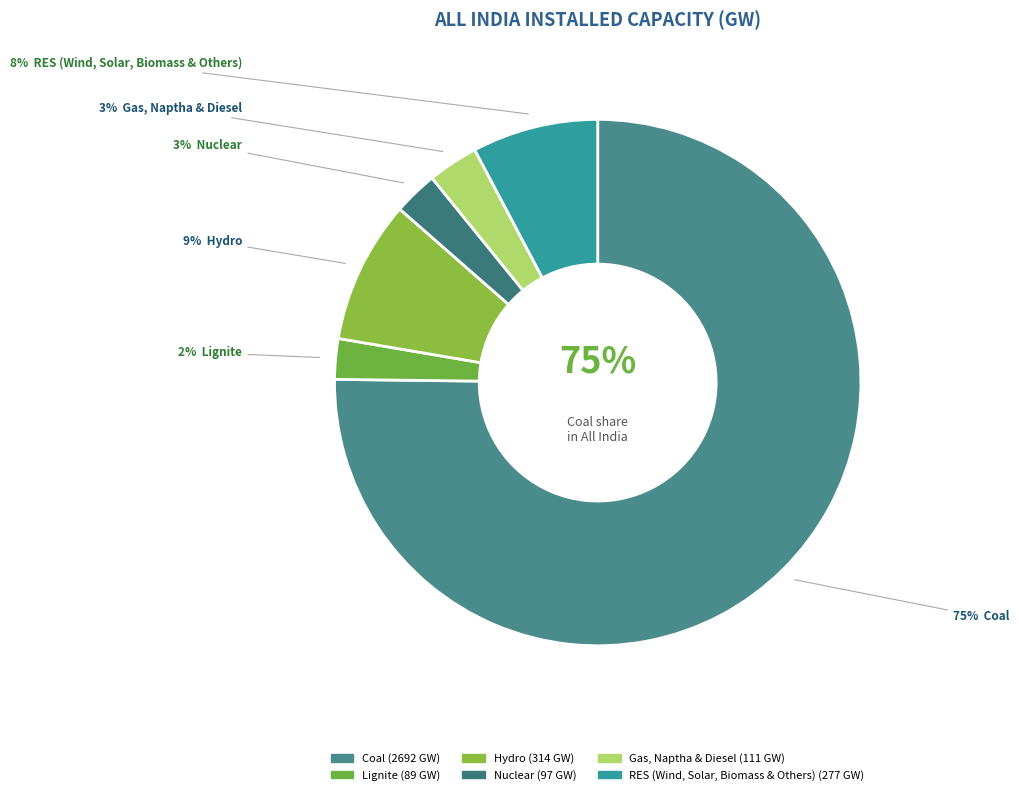

The Nuclear slice represents 3% of the pie. True or false?

True